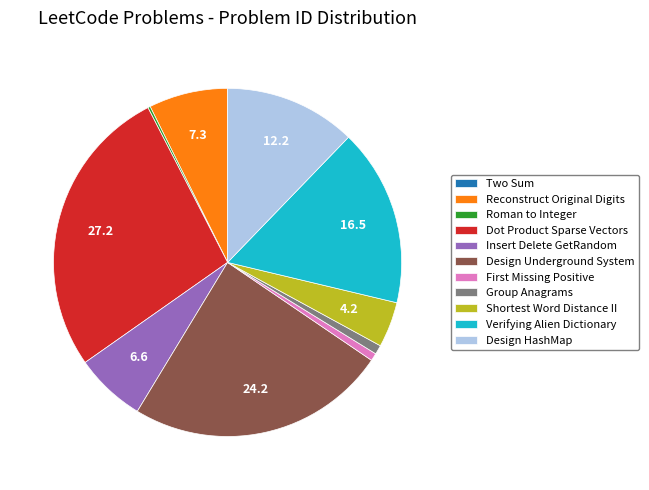

The Insert Delete GetRandom slice represents 7% of the pie. True or false?

True